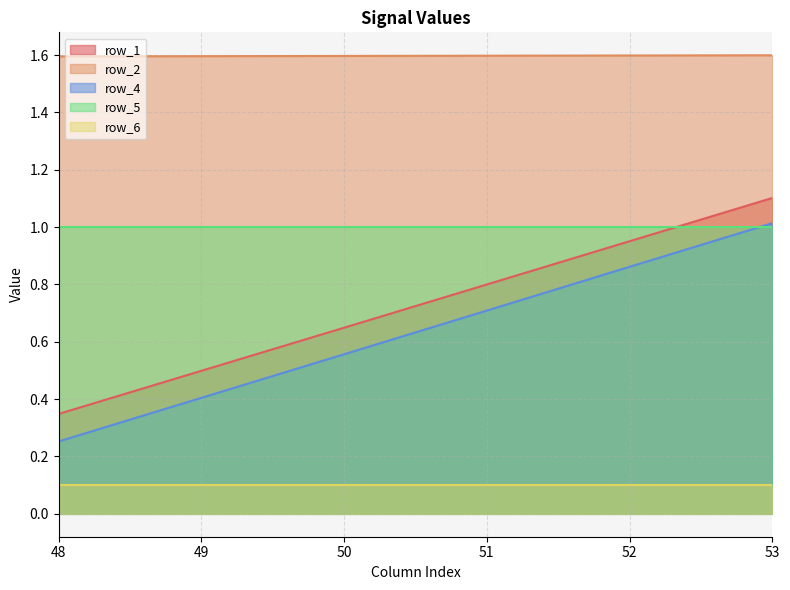

How many distinct data groups are displayed?

5